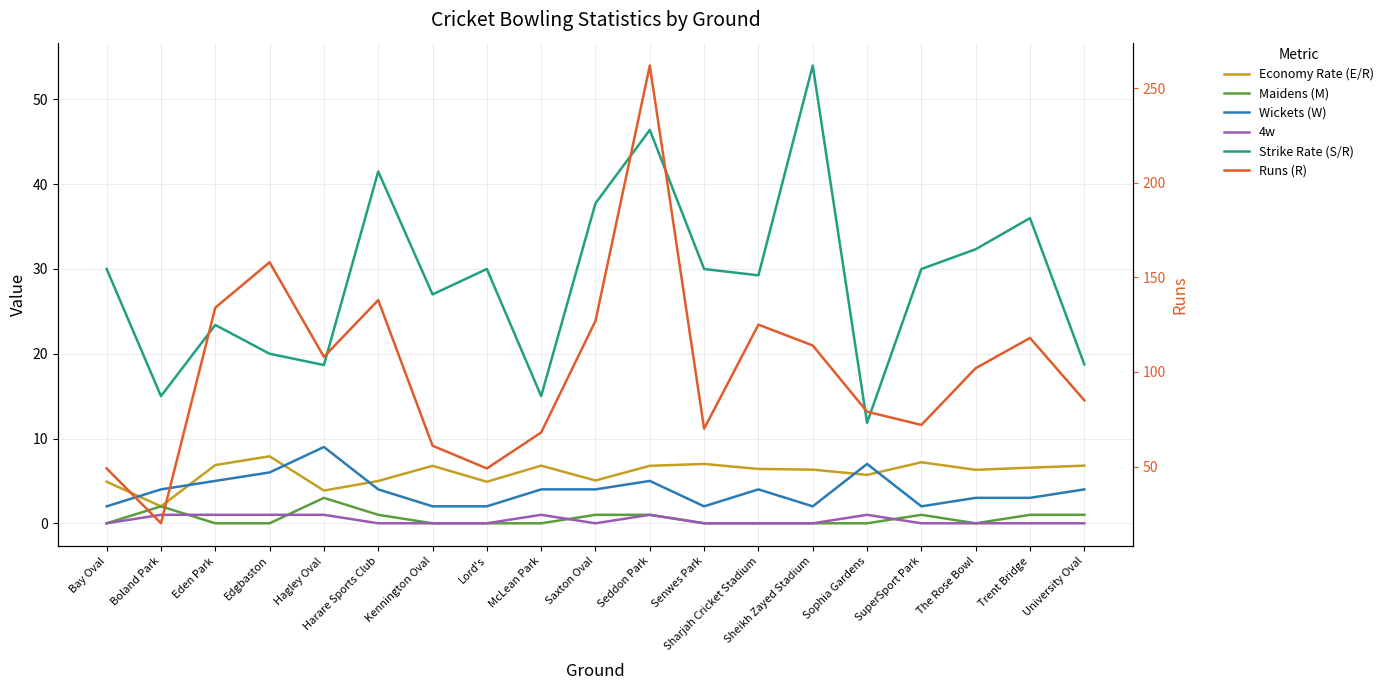

Between Trent Bridge and Seddon Park, which is larger?

Seddon Park